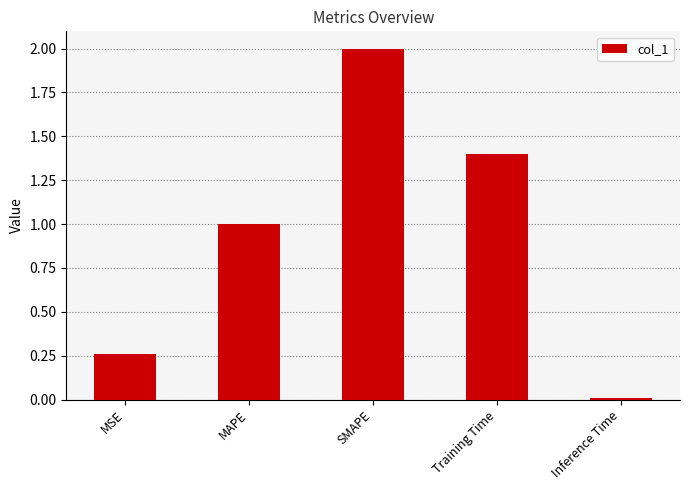

List the labels in order of value, smallest first.

Inference Time, MSE, MAPE, Training Time, SMAPE